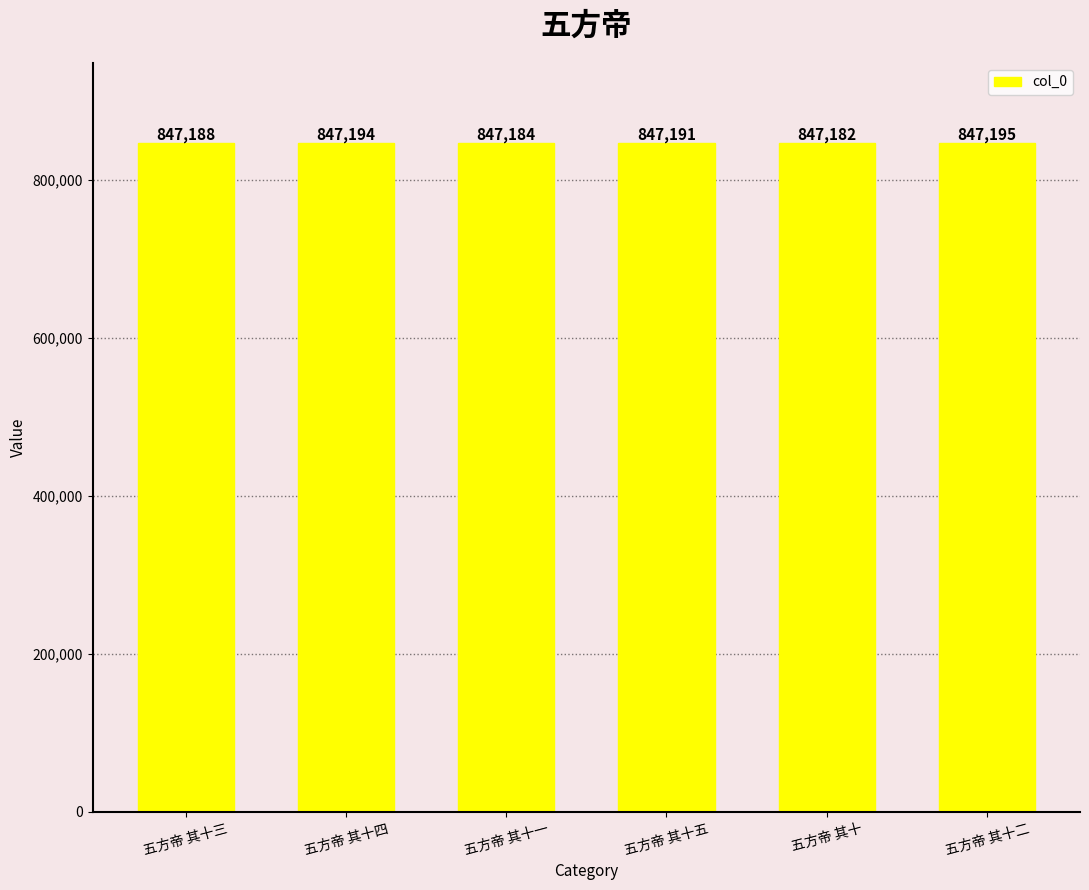

What is the ratio of the value at 五方帝 其十二 to the value at 五方帝 其十一?

1.0